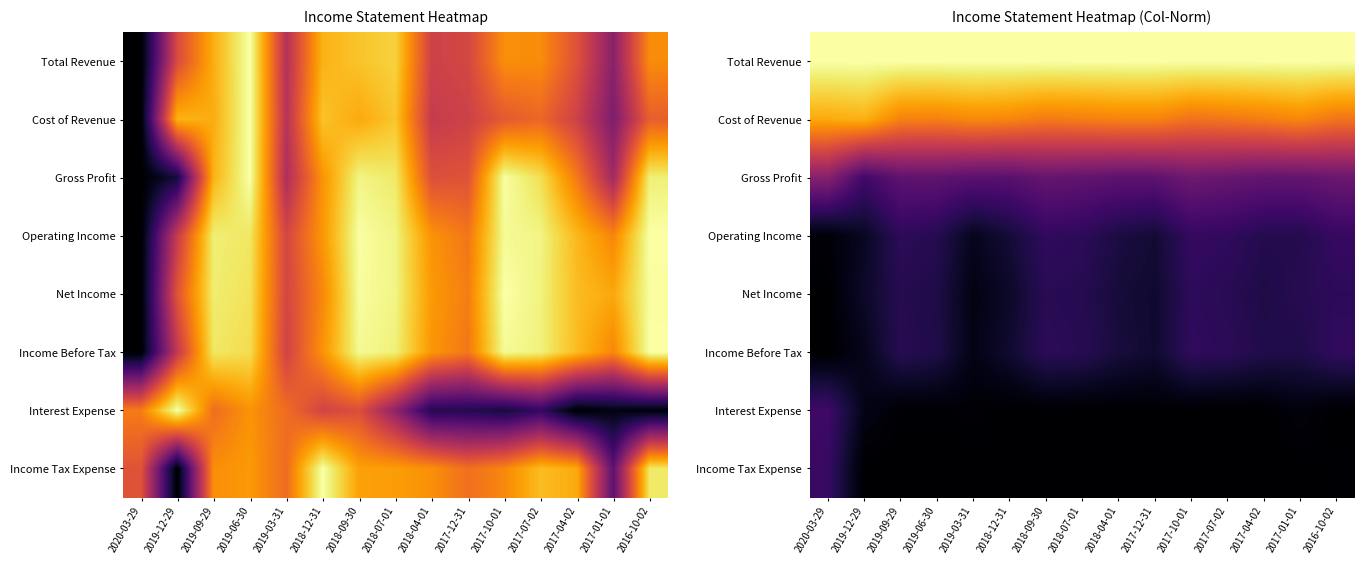

List the labels in order of Income Before Tax value, largest first.

2016-10-02, 2017-10-01, 2017-07-02, 2018-09-30, 2018-07-01, 2019-09-29, 2017-04-02, 2019-06-30, 2017-01-01, 2018-04-01, 2018-12-31, 2017-12-31, 2019-12-29, 2019-03-31, 2020-03-29